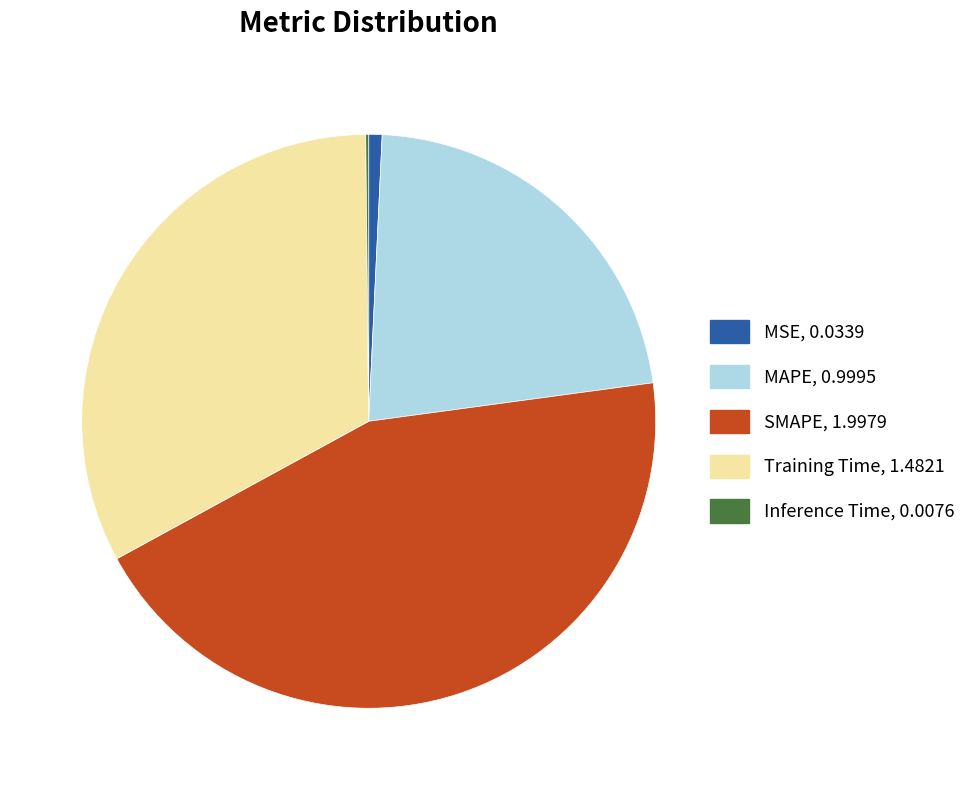

Combined, do Training Time and SMAPE account for over 50%?

Yes